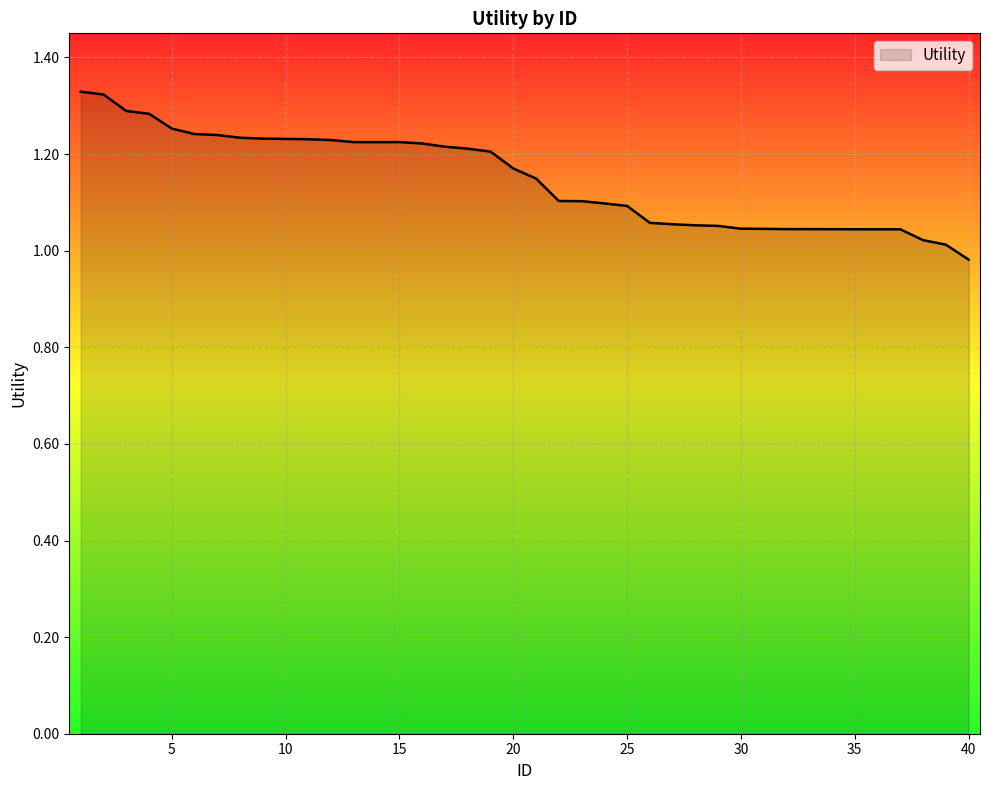

Where is the data nearest to the value 1?

39